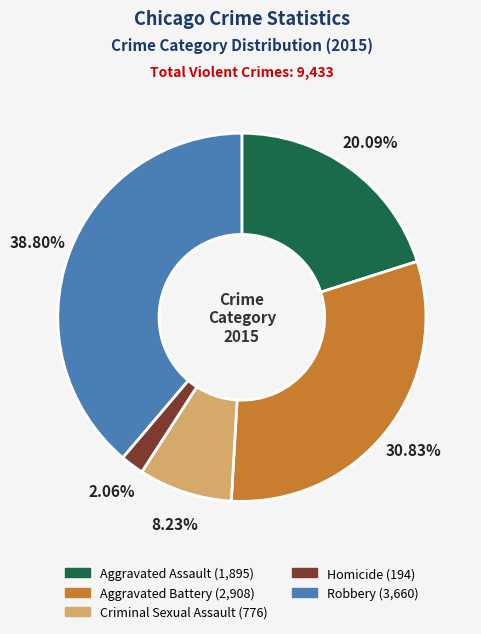

Does any single category account for the majority?

No